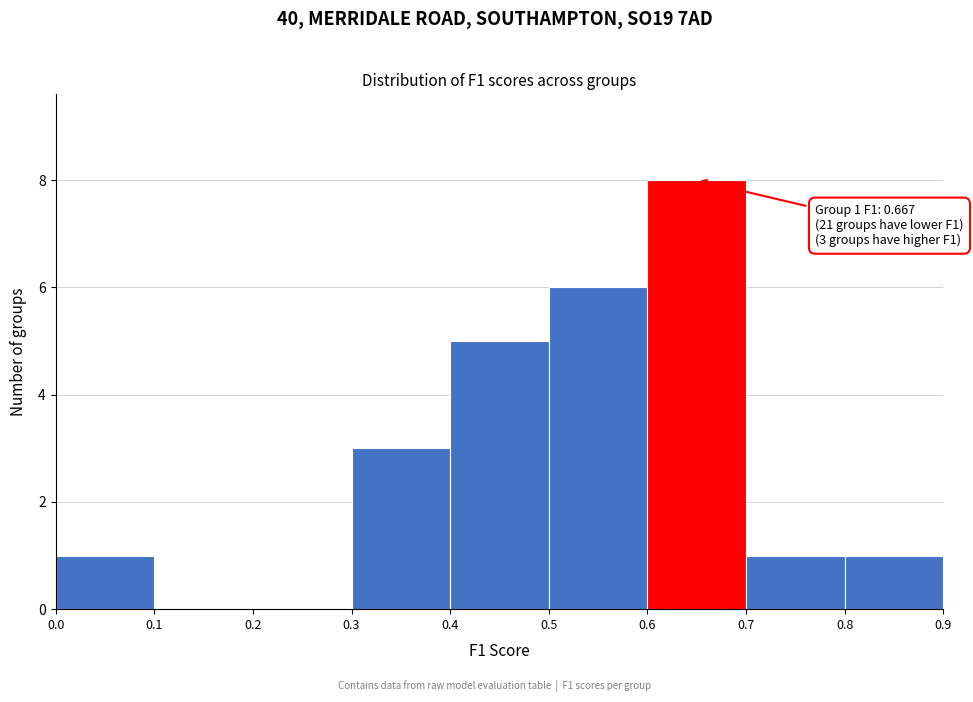

Which range on the x-axis has the tallest bar?

0.6 to 0.7